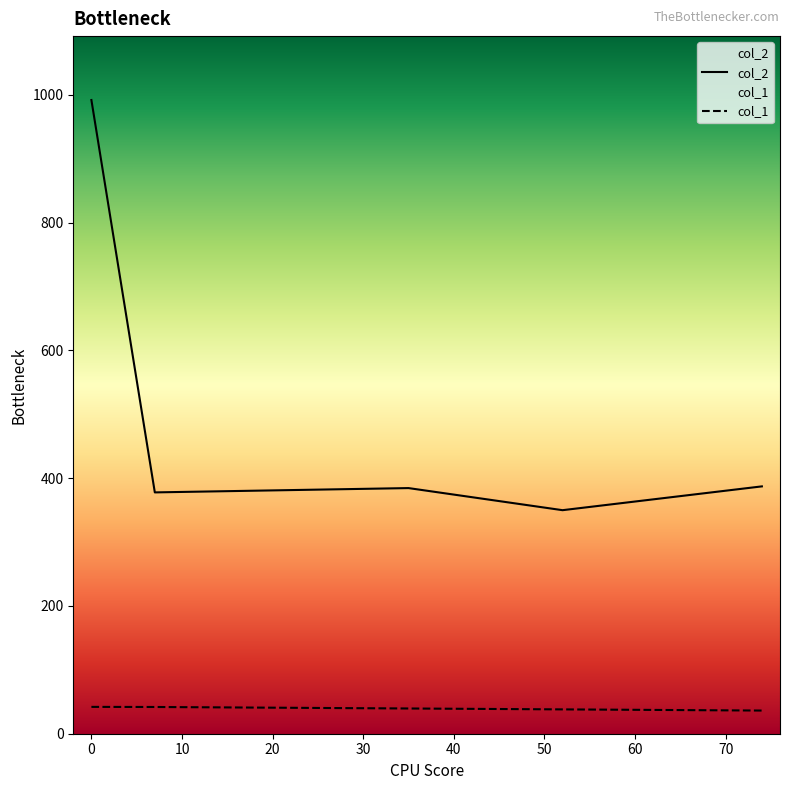

How many categories are shown in the chart?

5